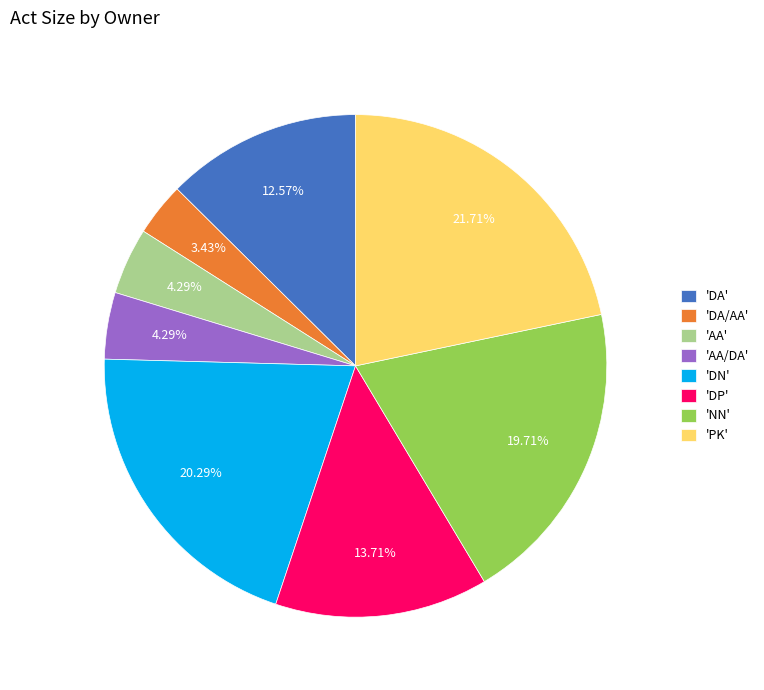

To the nearest percent, what is the difference between the largest and smallest slice percentages?

18%